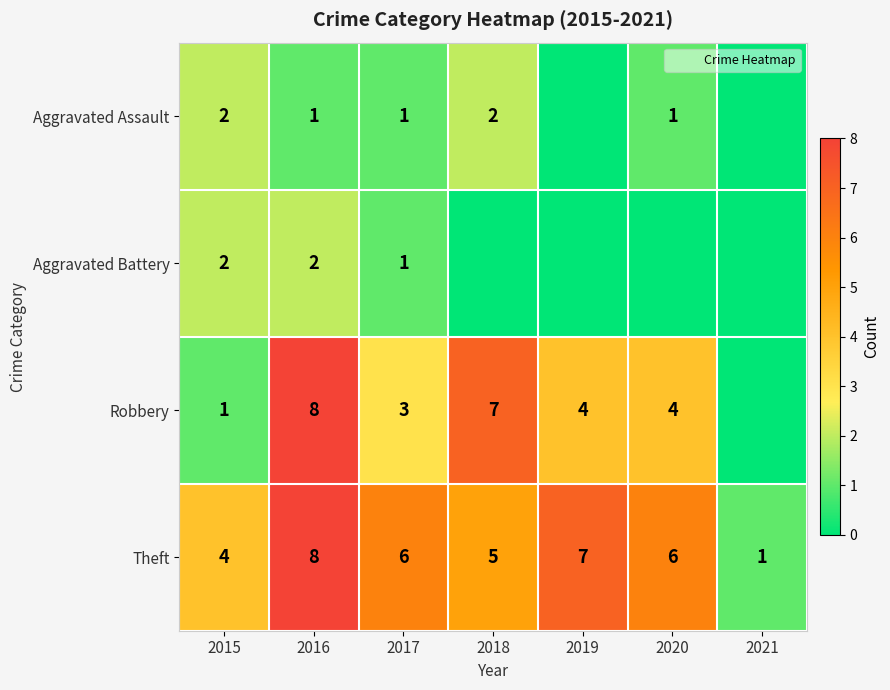

What is the difference between the maximum and minimum values in the Theft series?

7